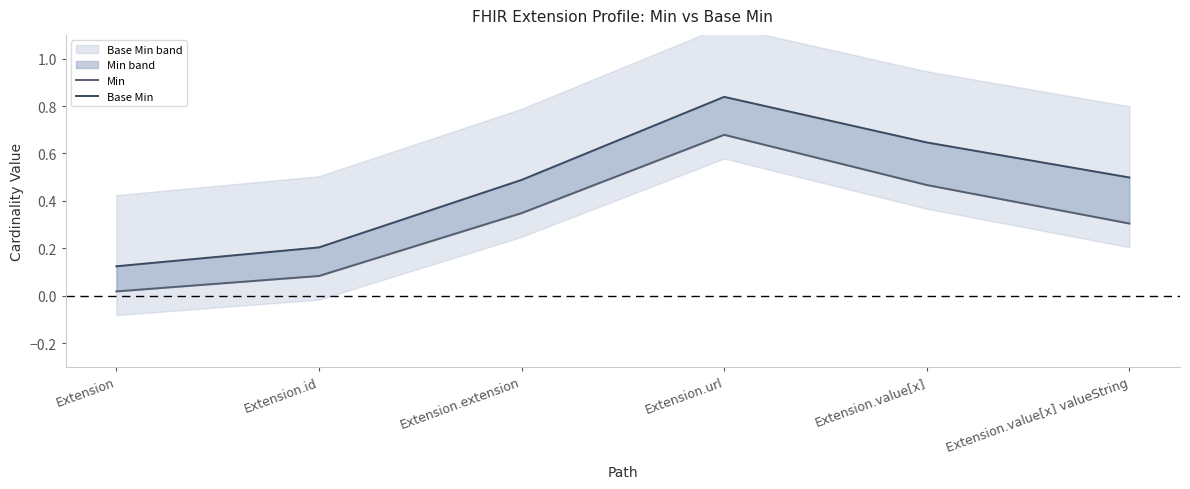

Reading left to right, list all the values displayed in this chart.

Min: Extension=0.0	Extension.id=0.1	Extension.extension=0.3	Extension.url=0.7	Extension.value[x]=0.5	Extension.value[x] valueString=0.3
Base Min: Extension=0.1	Extension.id=0.2	Extension.extension=0.5	Extension.url=0.8	Extension.value[x]=0.6	Extension.value[x] valueString=0.5